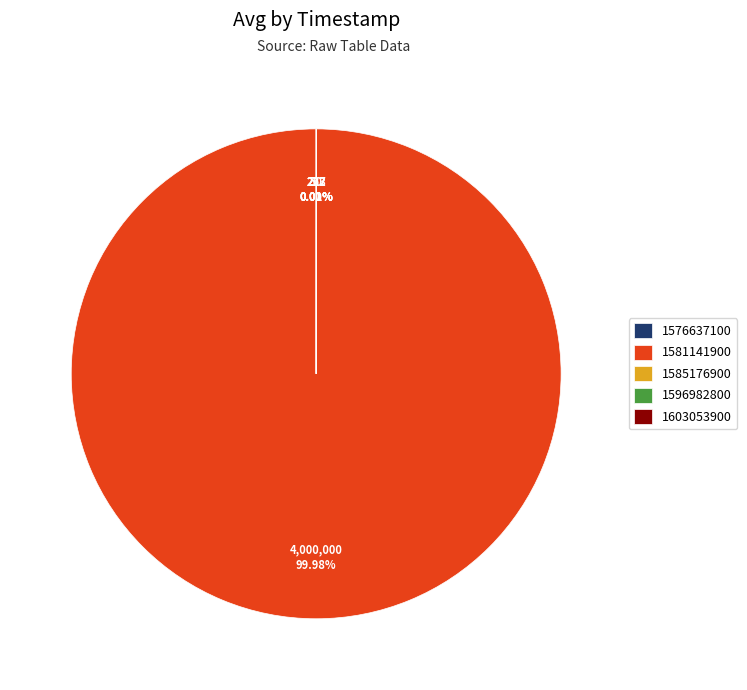

Does any single category account for the majority?

Yes